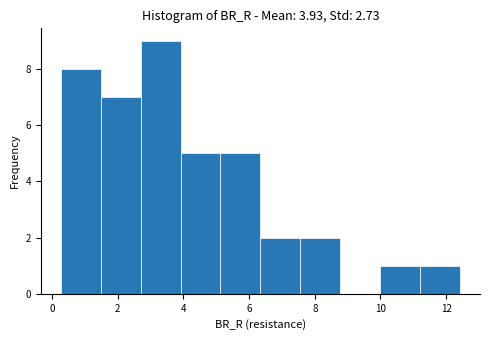

Reading left to right, list every bar in this chart as the range it spans on the x-axis followed by its height. Neither the bar edges nor the heights are printed on the chart, so give them approximately, as read against the axes.

0.2 to 1.4: 8
1.4 to 2.6: 7
2.6 to 4.0: 9
4.0 to 5.2: 5
5.2 to 6.4: 5
6.4 to 7.6: 2
7.6 to 8.8: 2
8.8 to 10.0: 0
10.0 to 11.2: 1
11.2 to 12.4: 1